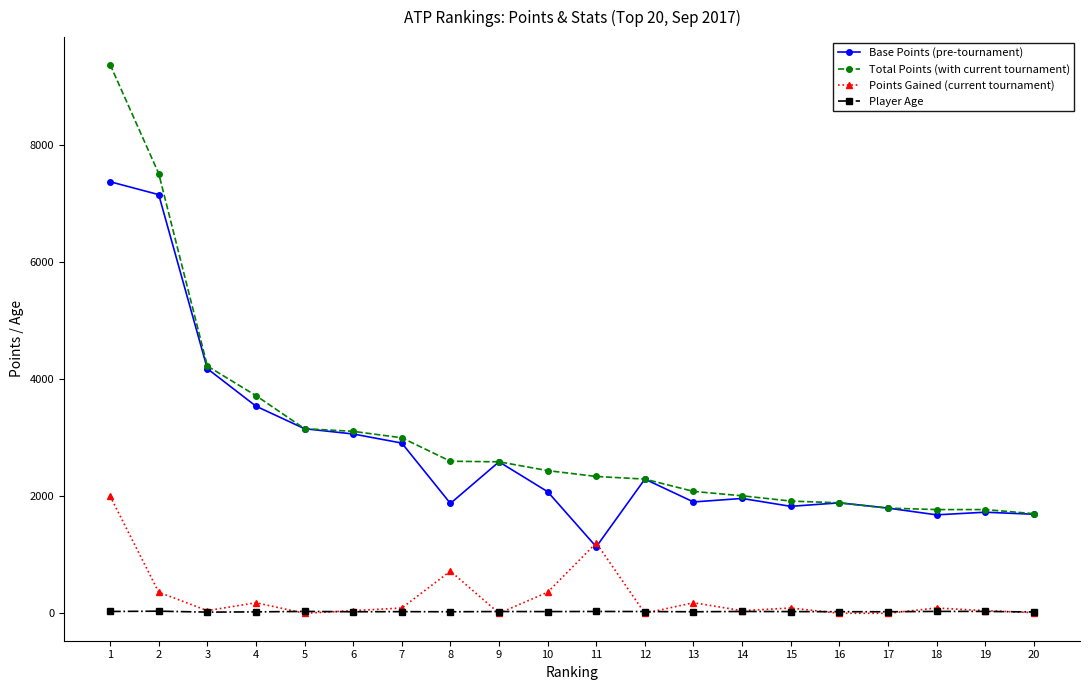

What is the value of the Player Age point at the 11th from the left?

31